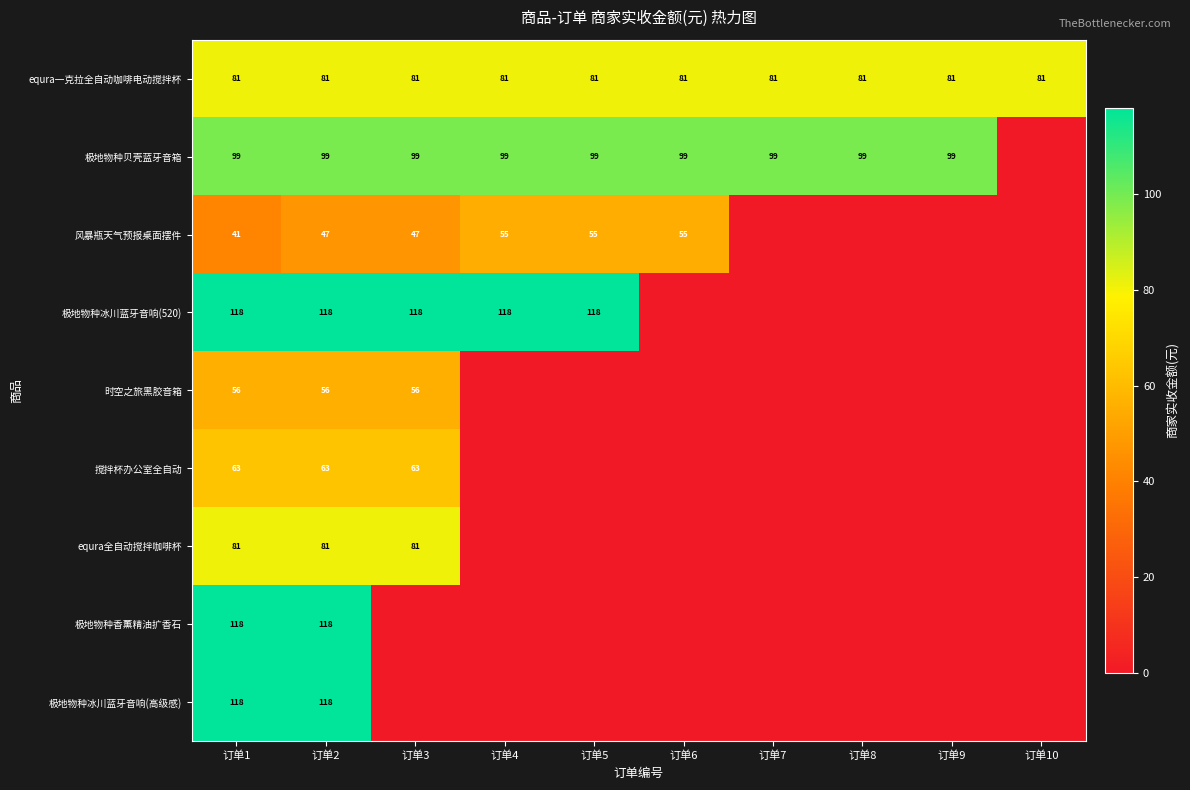

True or false: 搅拌杯办公室全自动 has a value of 63 at 订单1.

True